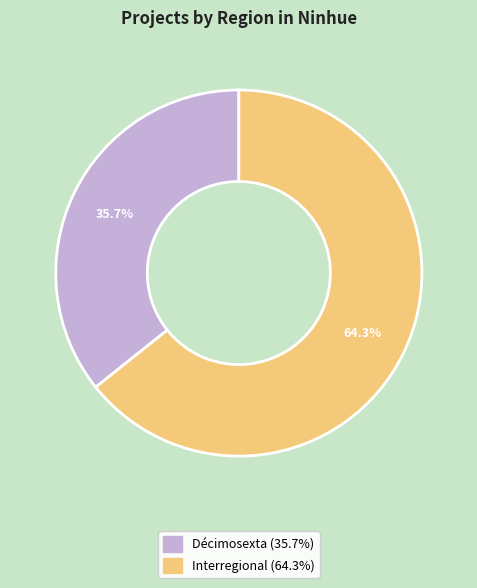

Rank the categories by value from lowest to highest.

Décimosexta, Interregional